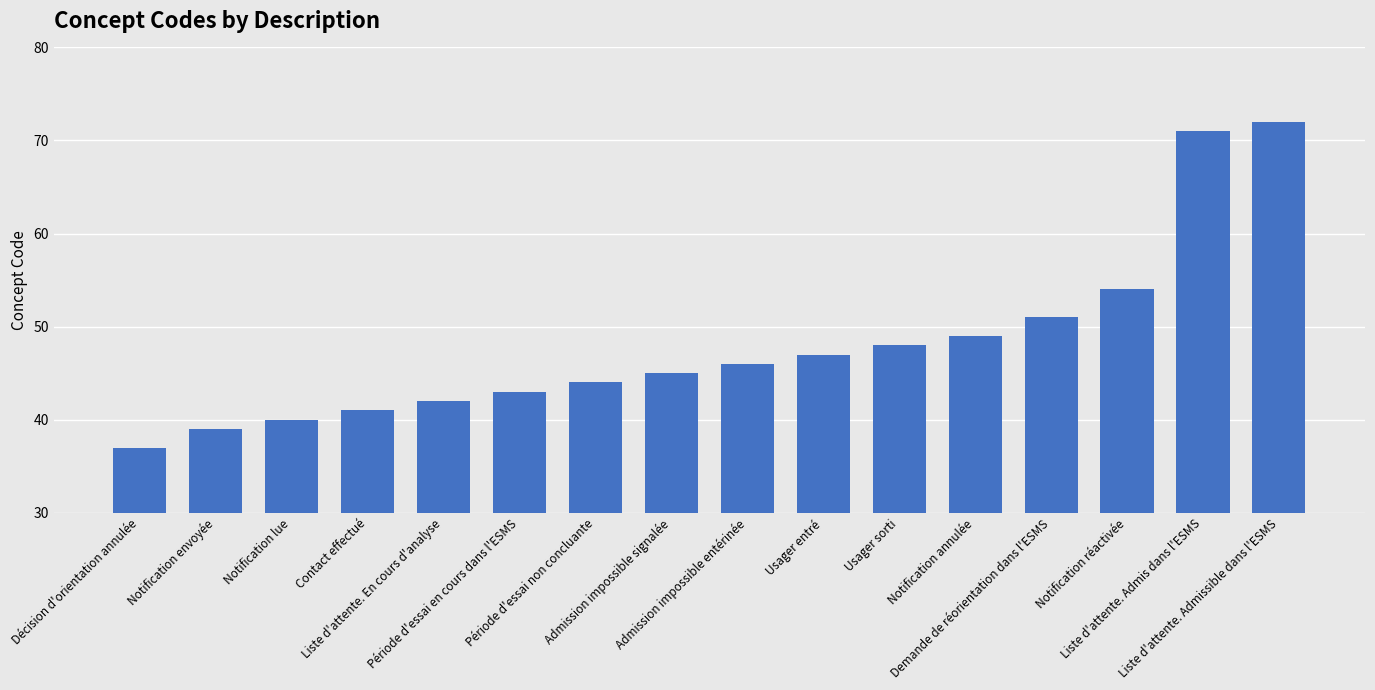

Reading left to right, what are all the values shown in this chart?

37	39	40	41	42	43	44	45	46	47	48	49	51	54	71	72